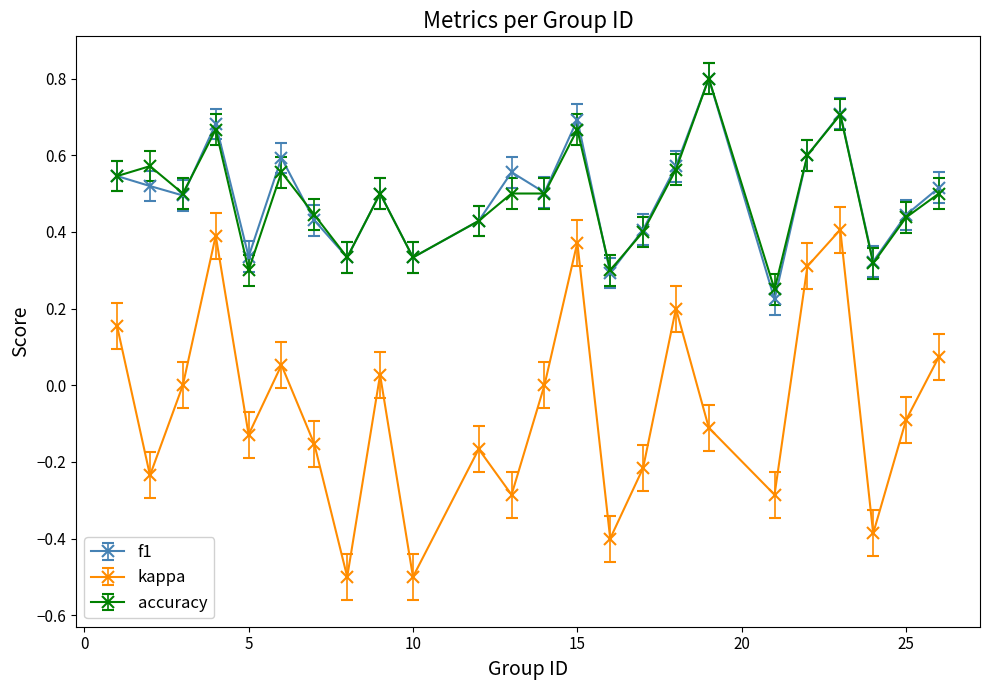

What is the lowest value of the kappa series?

-0.5